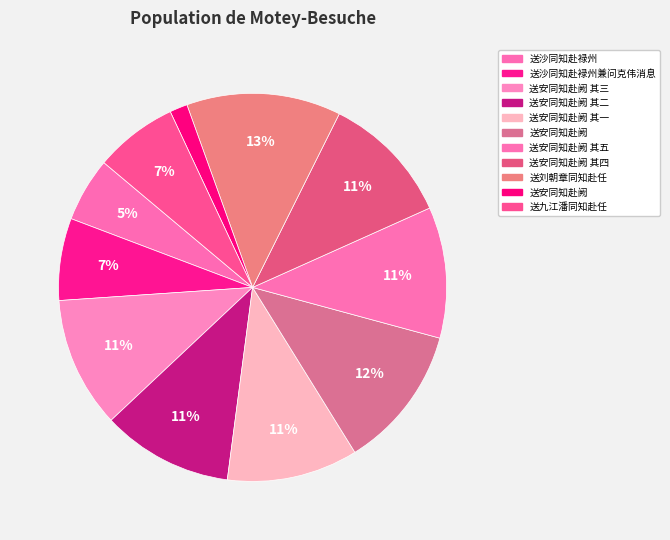

How many segments does this pie chart have?

11